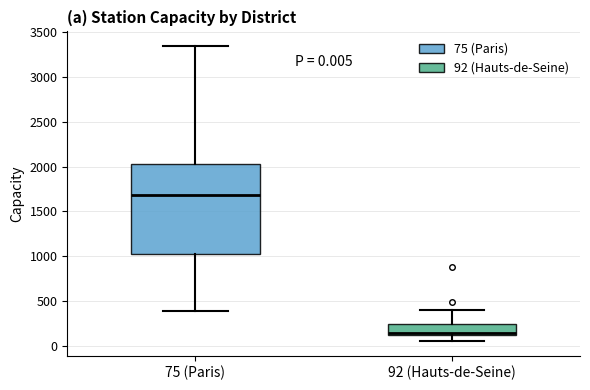

Which box is the tallest, from its lower edge to its upper edge?

75 (Paris)